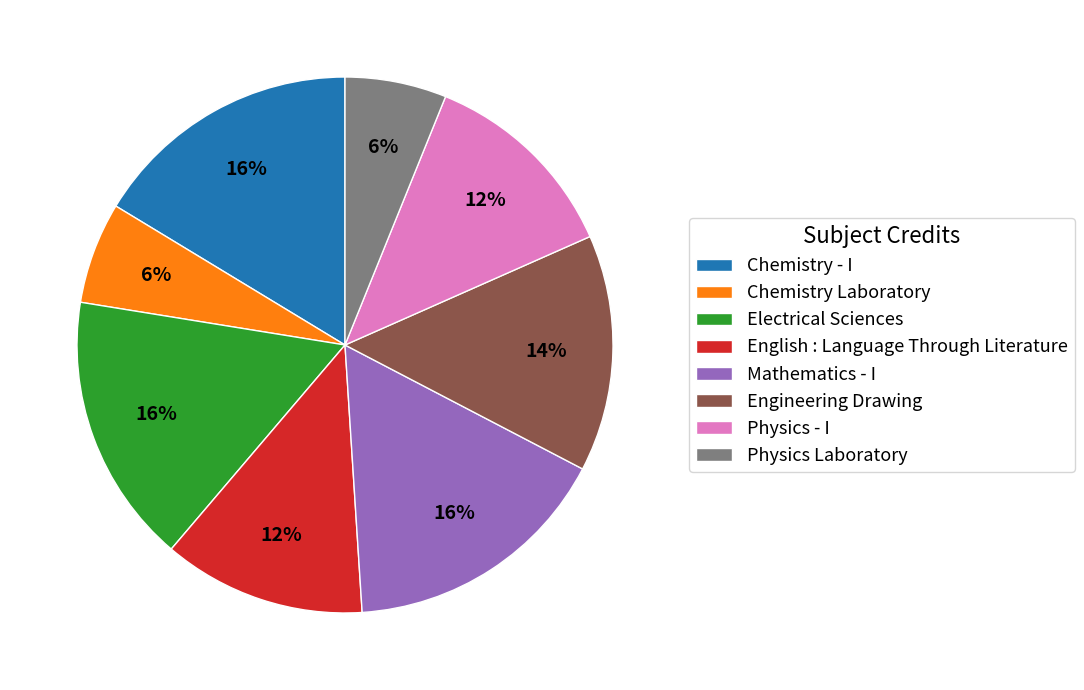

Does Physics Laboratory account for over 50% of the chart?

No